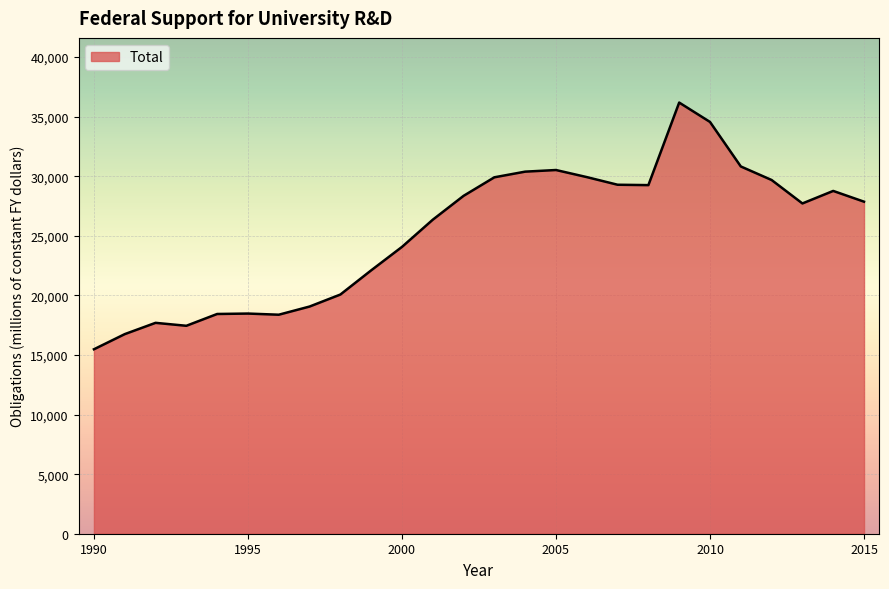

What is the difference between the maximum and minimum values?

20704.1